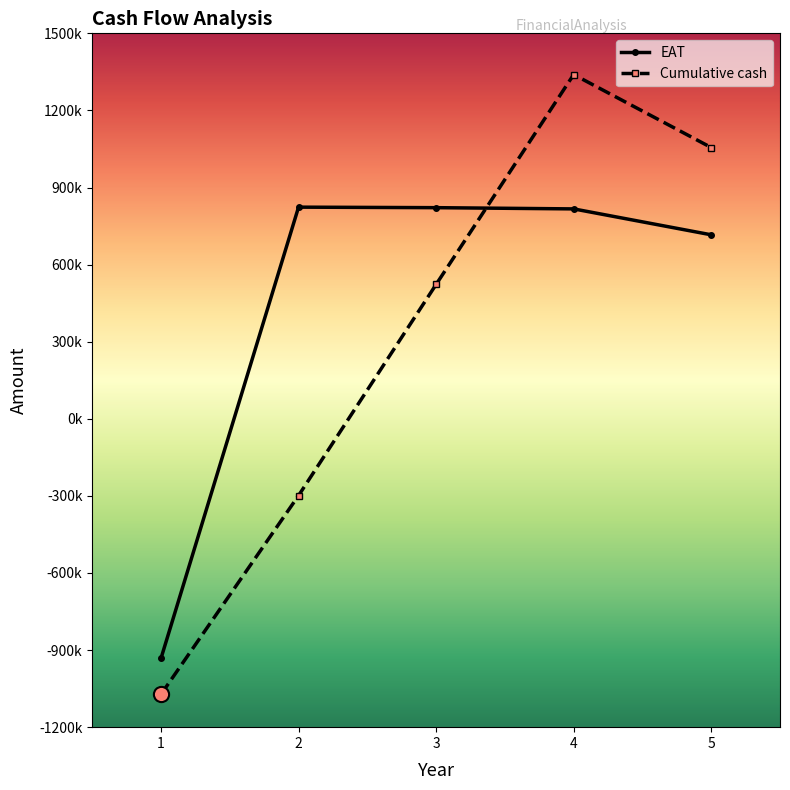

Which series has the largest total across all categories?

EAT